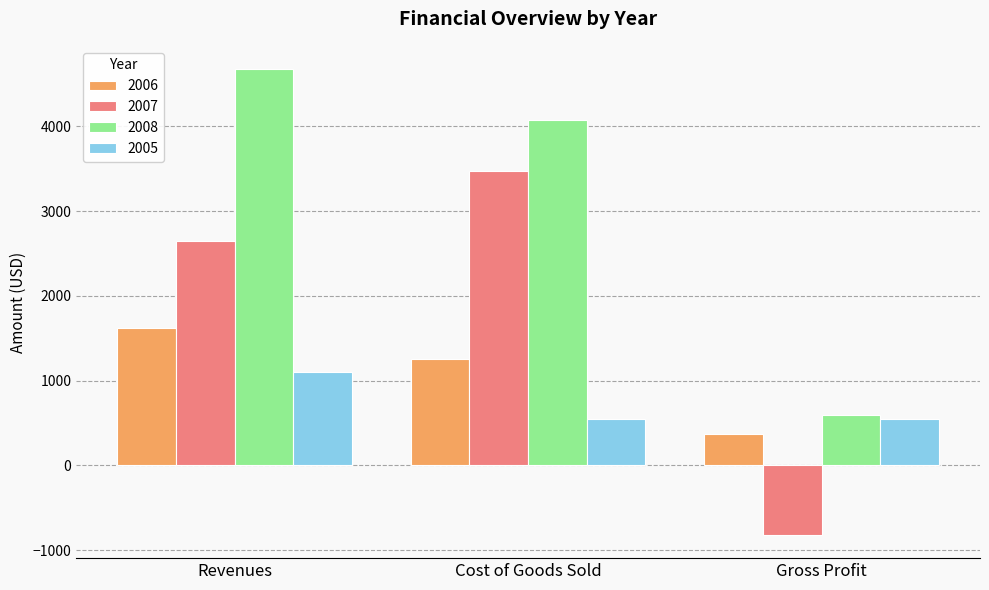

What is the sum of the 2005 values at Cost of Goods Sold and Gross Profit?

1100